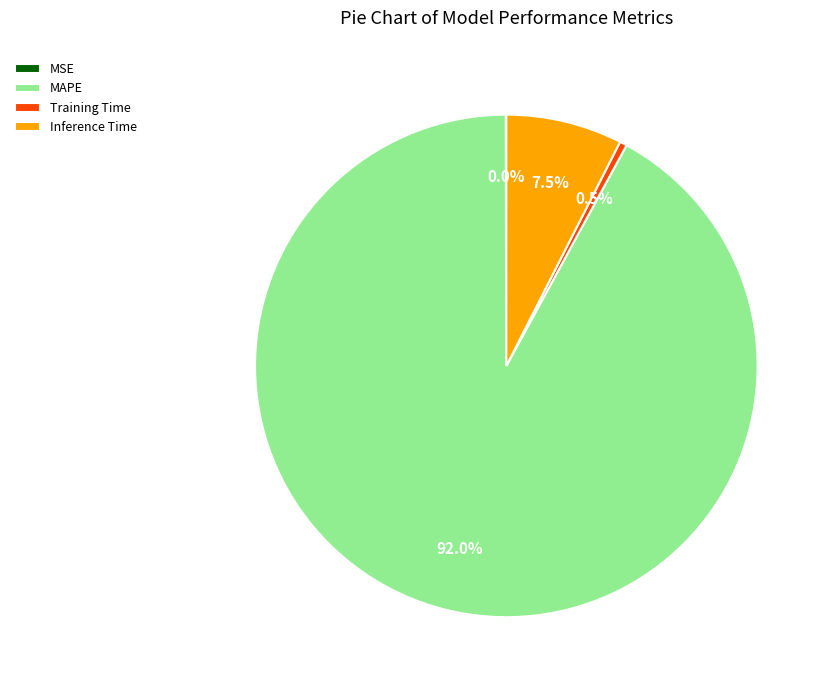

Do Inference Time and Training Time together represent more than half of the pie?

No